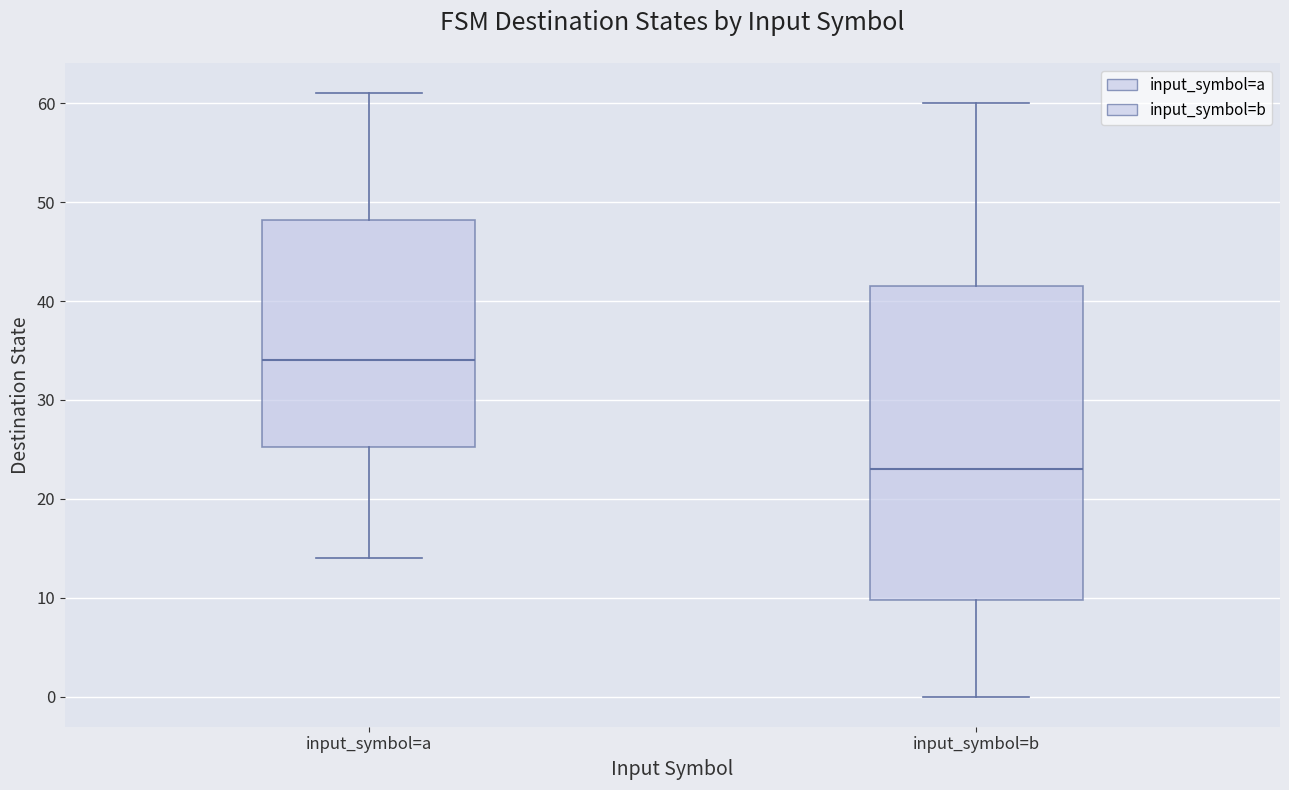

Comparing the boxes themselves (not the whiskers), which one is the tallest?

input_symbol=b